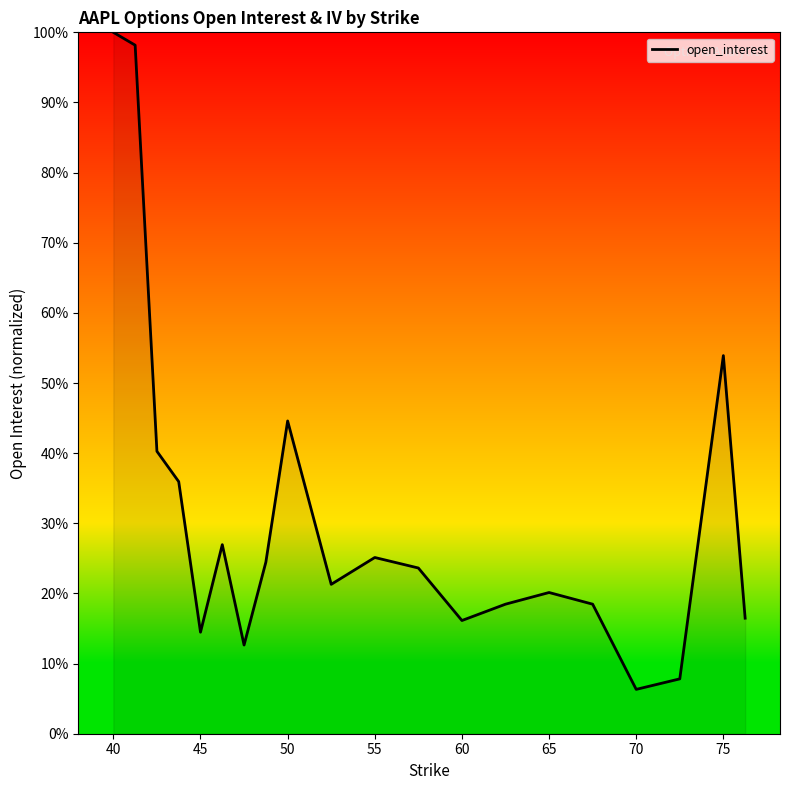

Is this an area chart (filled region under the line)?

Yes